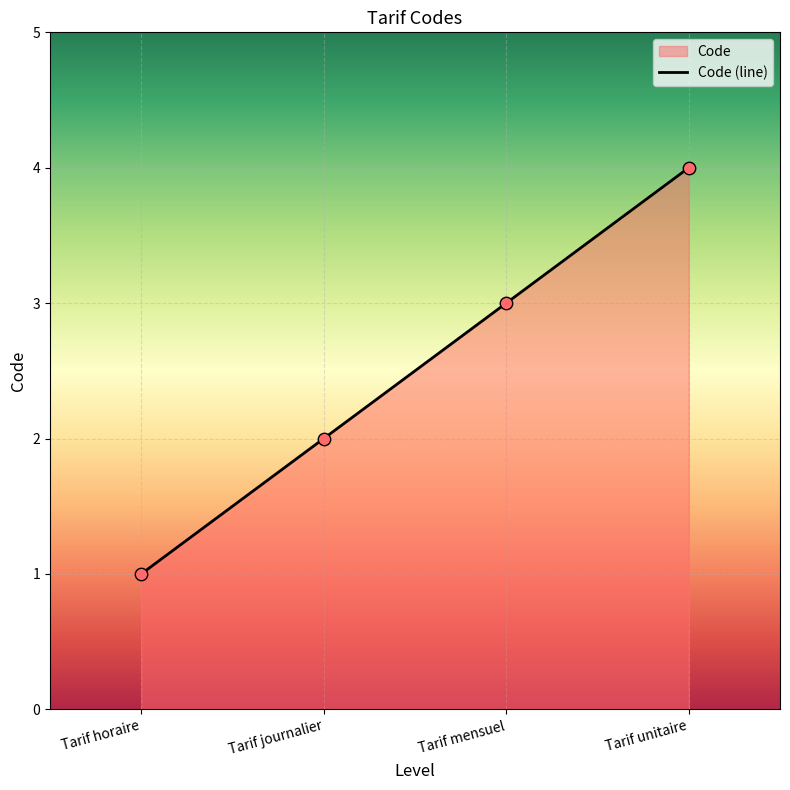

What is the change in value from Tarif journalier to Tarif mensuel?

+1